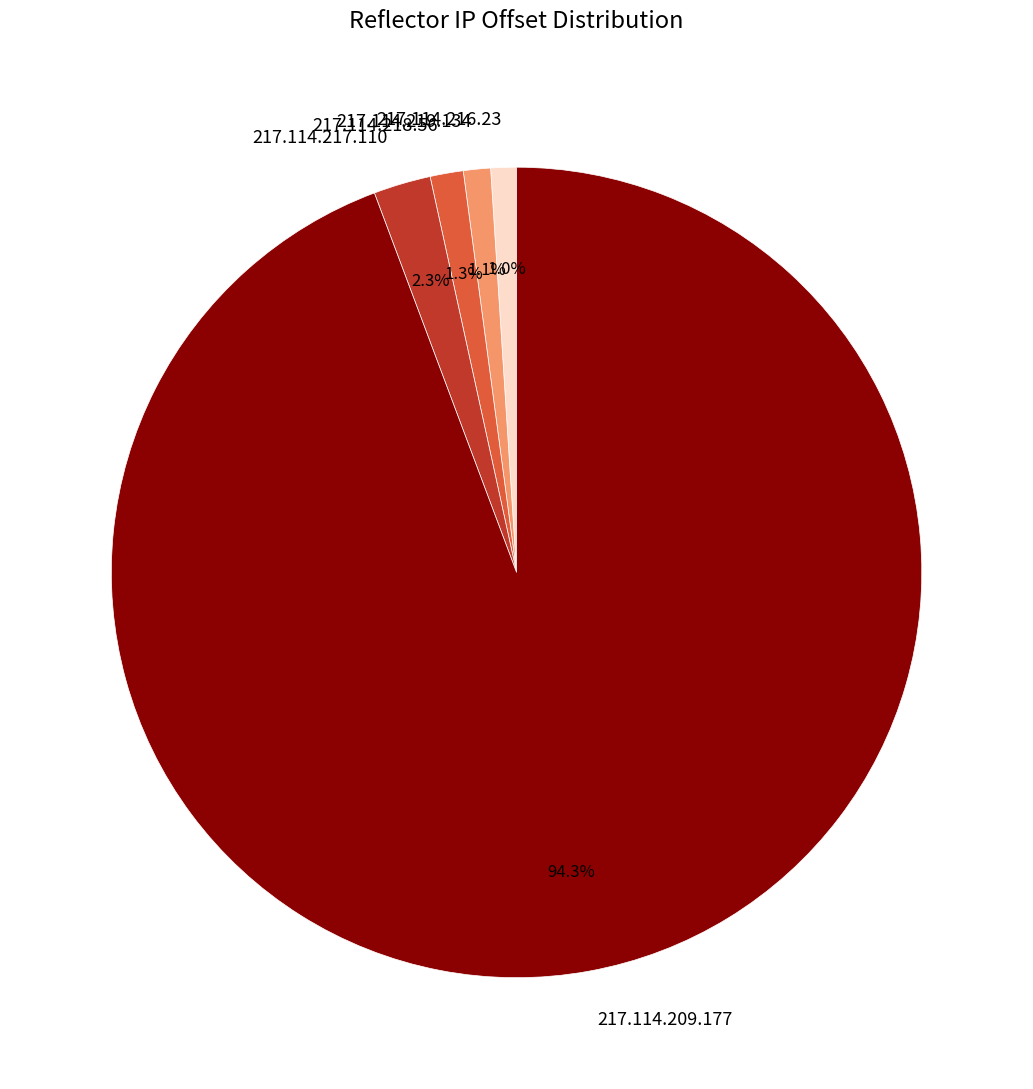

Is there any slice that represents more than half of the pie?

Yes